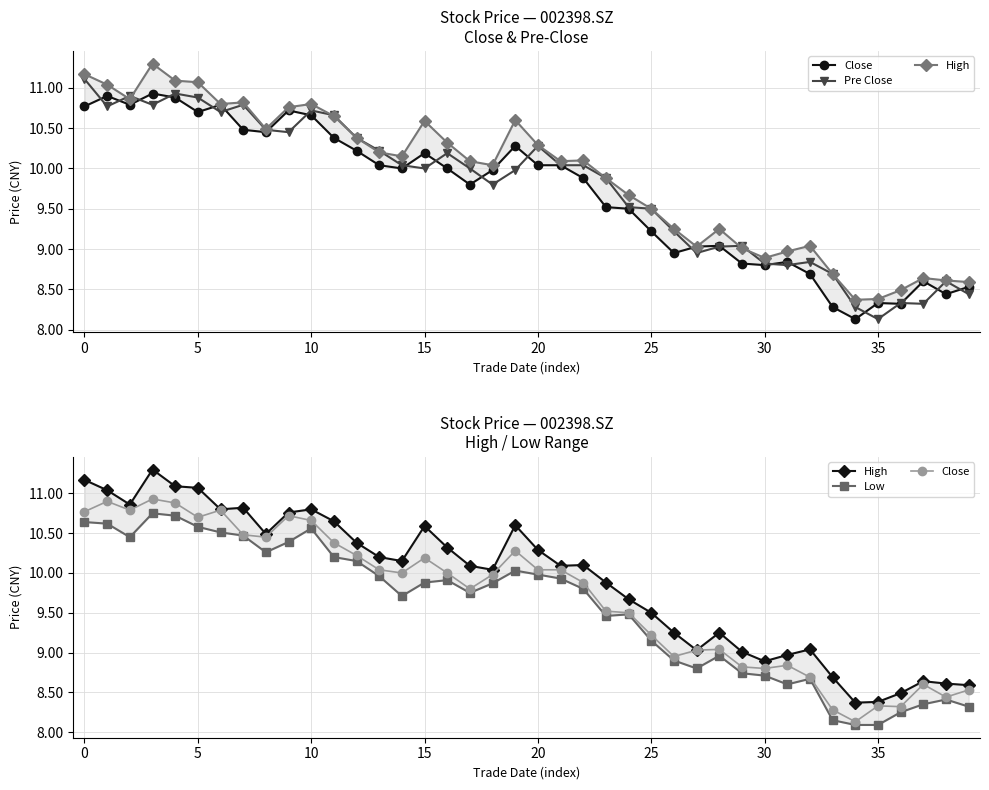

Is it true that Pre Close equals 9.5 at 25?

True